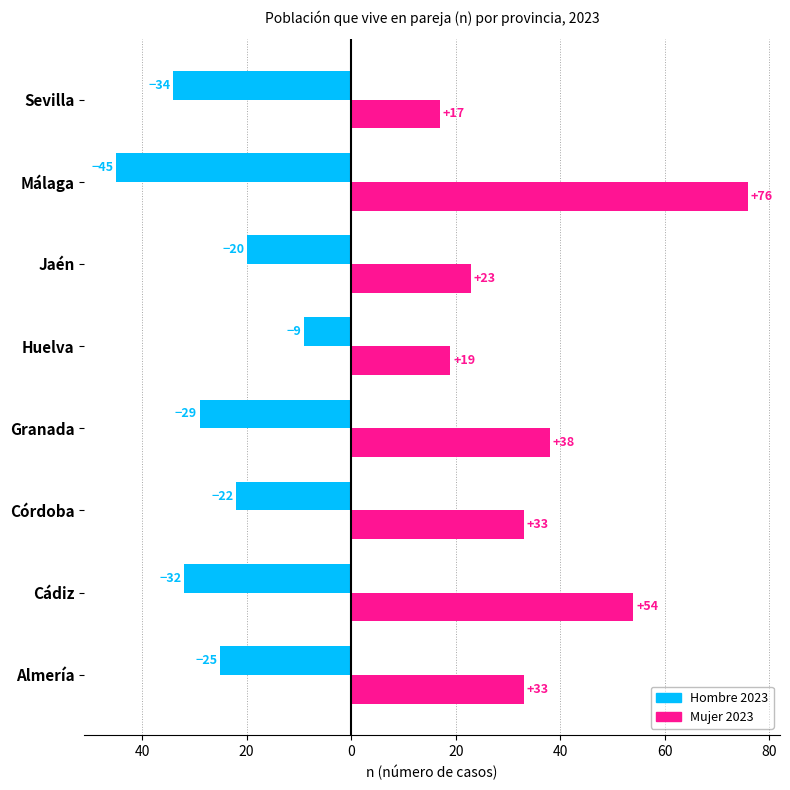

What are all the series names shown in the legend?

Hombre 2023, Mujer 2023